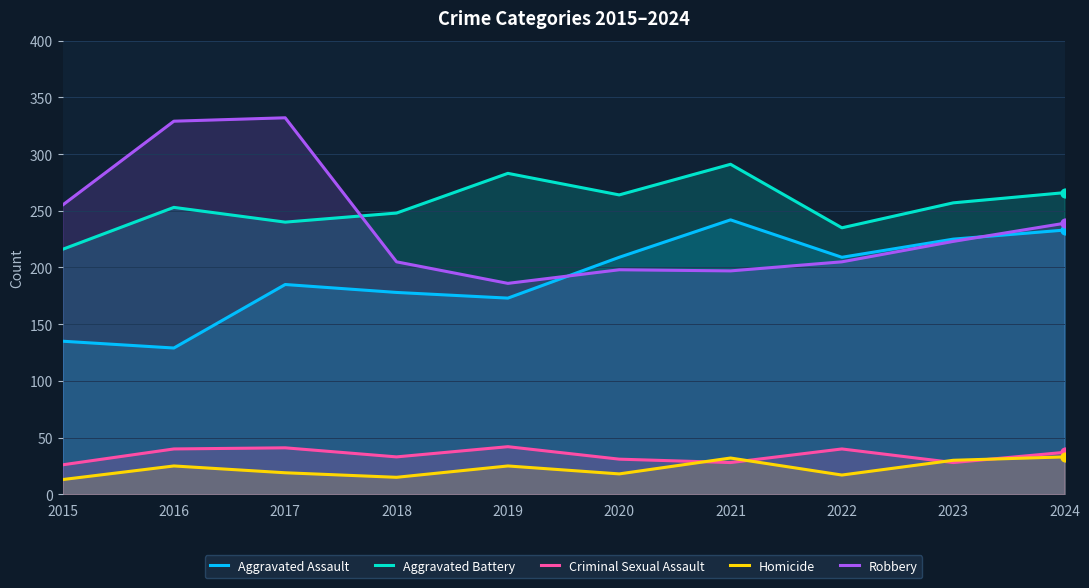

What is the total value across all series at 2023?

763